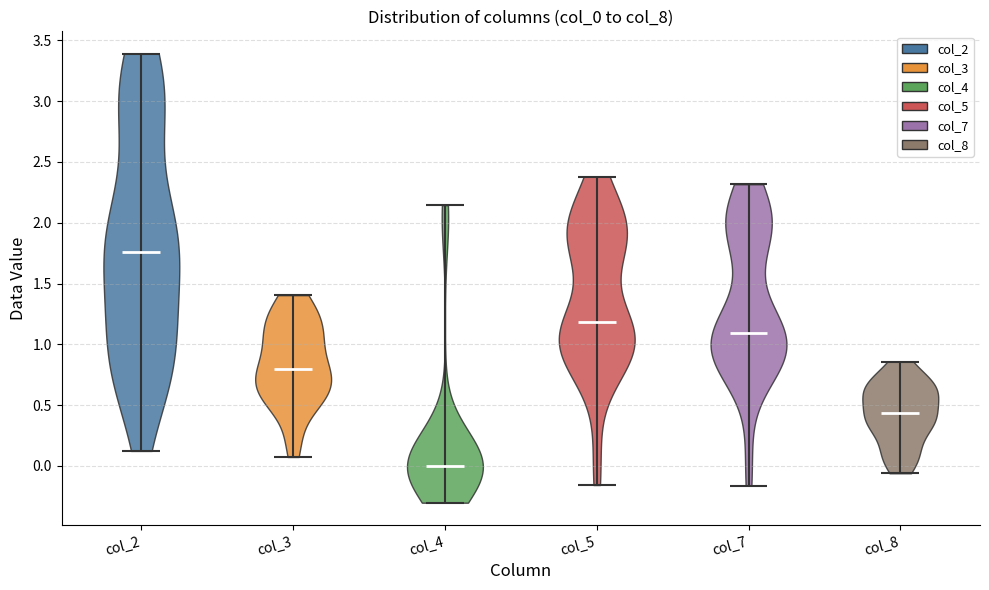

Reading left to right, read every violin against the y-axis: where its median line is, and the lowest and highest points it reaches. The values are not printed on the chart, so give them approximately, as read against the axis.

col_2: median line 1.75, lowest point 0.10, highest point 3.40
col_3: median line 0.80, lowest point 0.05, highest point 1.40
col_4: median line 0.00, lowest point -0.30, highest point 2.15
col_5: median line 1.20, lowest point -0.15, highest point 2.40
col_7: median line 1.10, lowest point -0.15, highest point 2.30
col_8: median line 0.45, lowest point -0.05, highest point 0.85